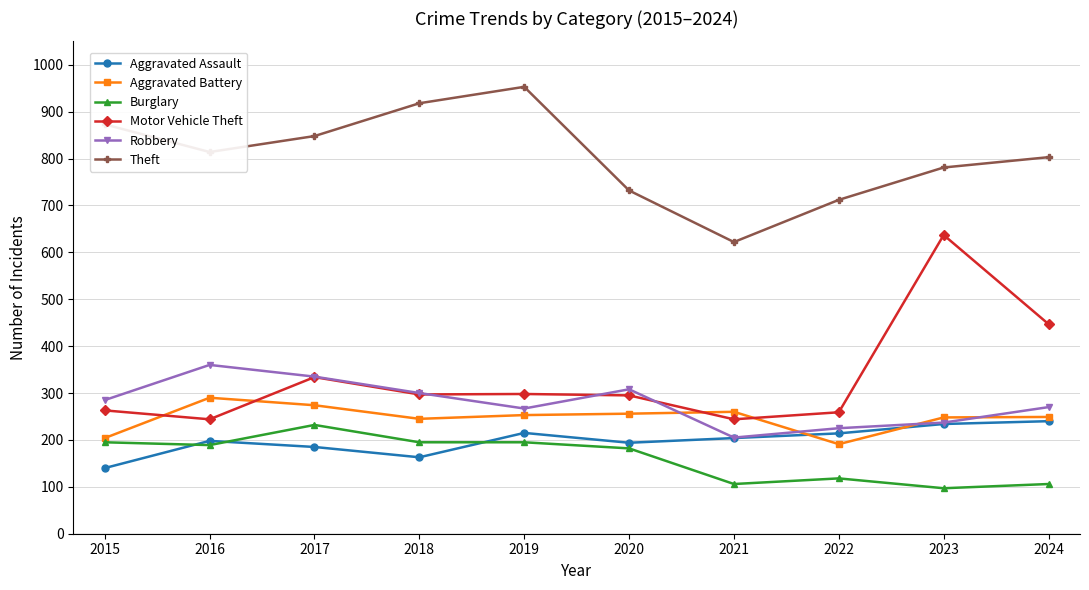

What is the value of the Robbery point at the 9th from the left?

237